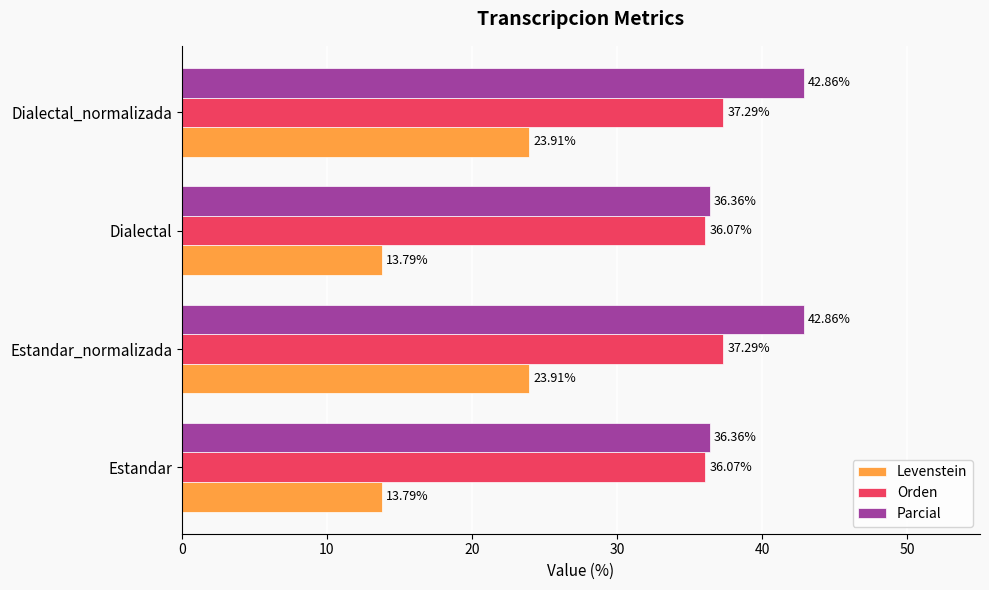

Which series has the largest total across all categories?

Parcial